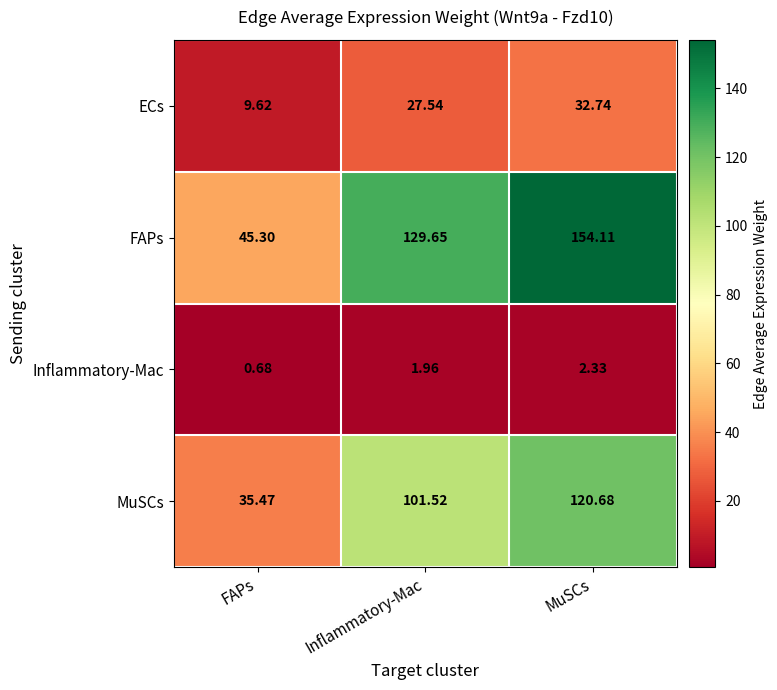

What is the total value across all series at Inflammatory-Mac?

260.7